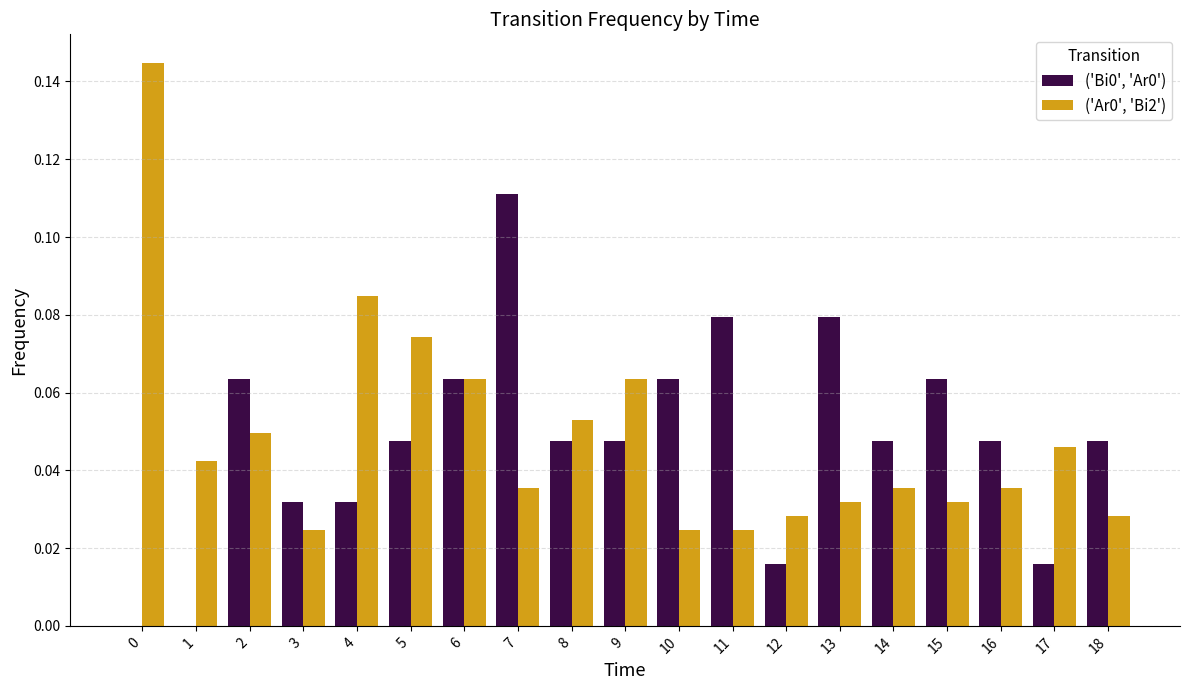

Is the value of ('Ar0', 'Bi2') at 11 greater than the value of ('Bi0', 'Ar0') at 15?

No